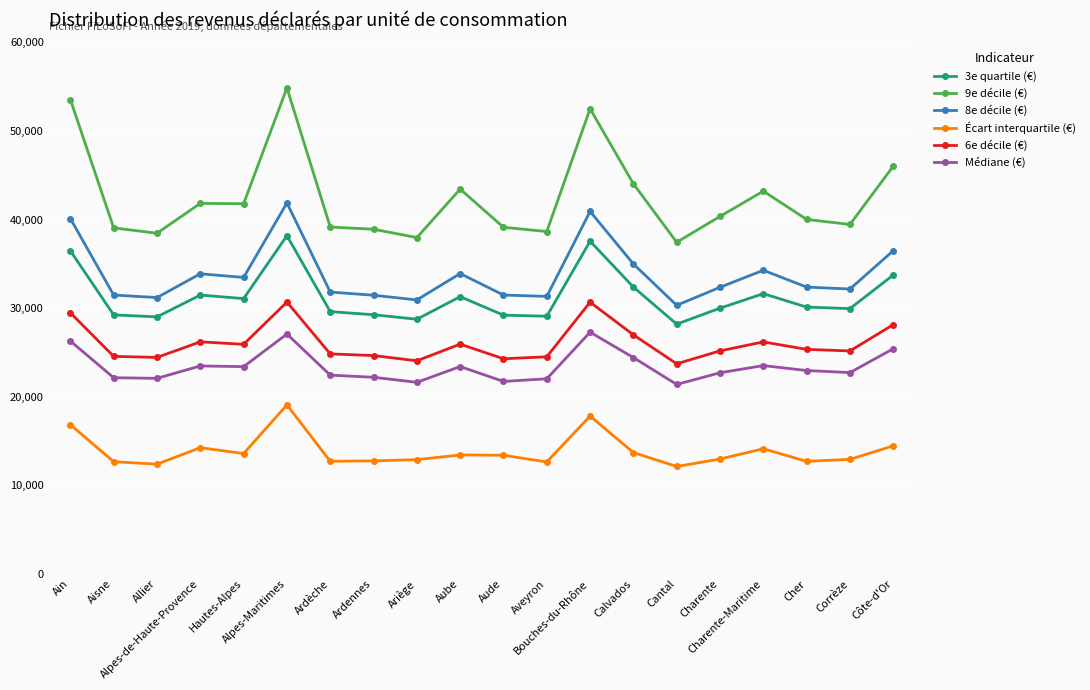

True or false: 6e décile (€) and 8e décile (€) intersect in this chart.

False